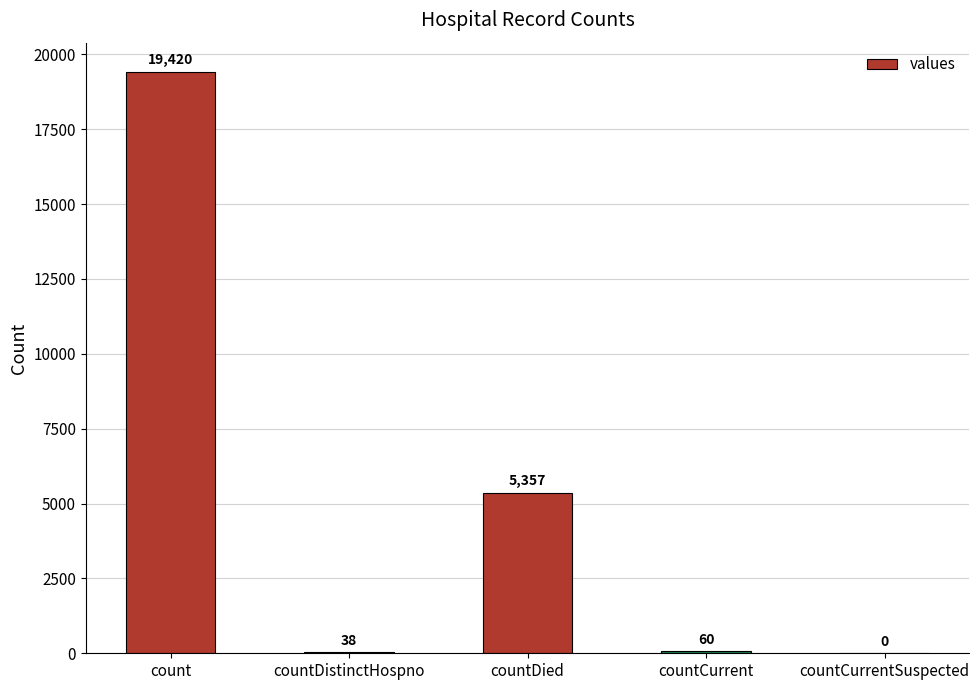

Reading left to right, transcribe all the data shown in this chart.

count=19420	countDistinctHospno=38	countDied=5357	countCurrent=60	countCurrentSuspected=0